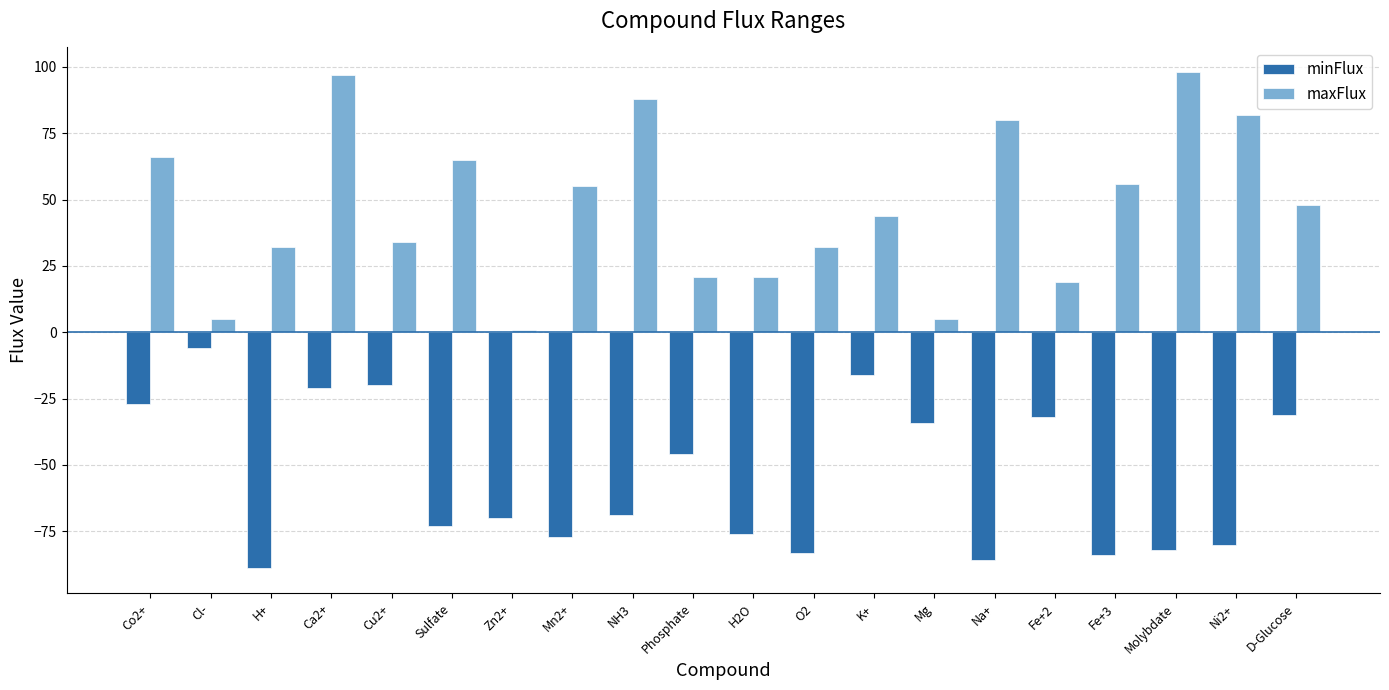

What are all the series names shown in the legend?

minFlux, maxFlux